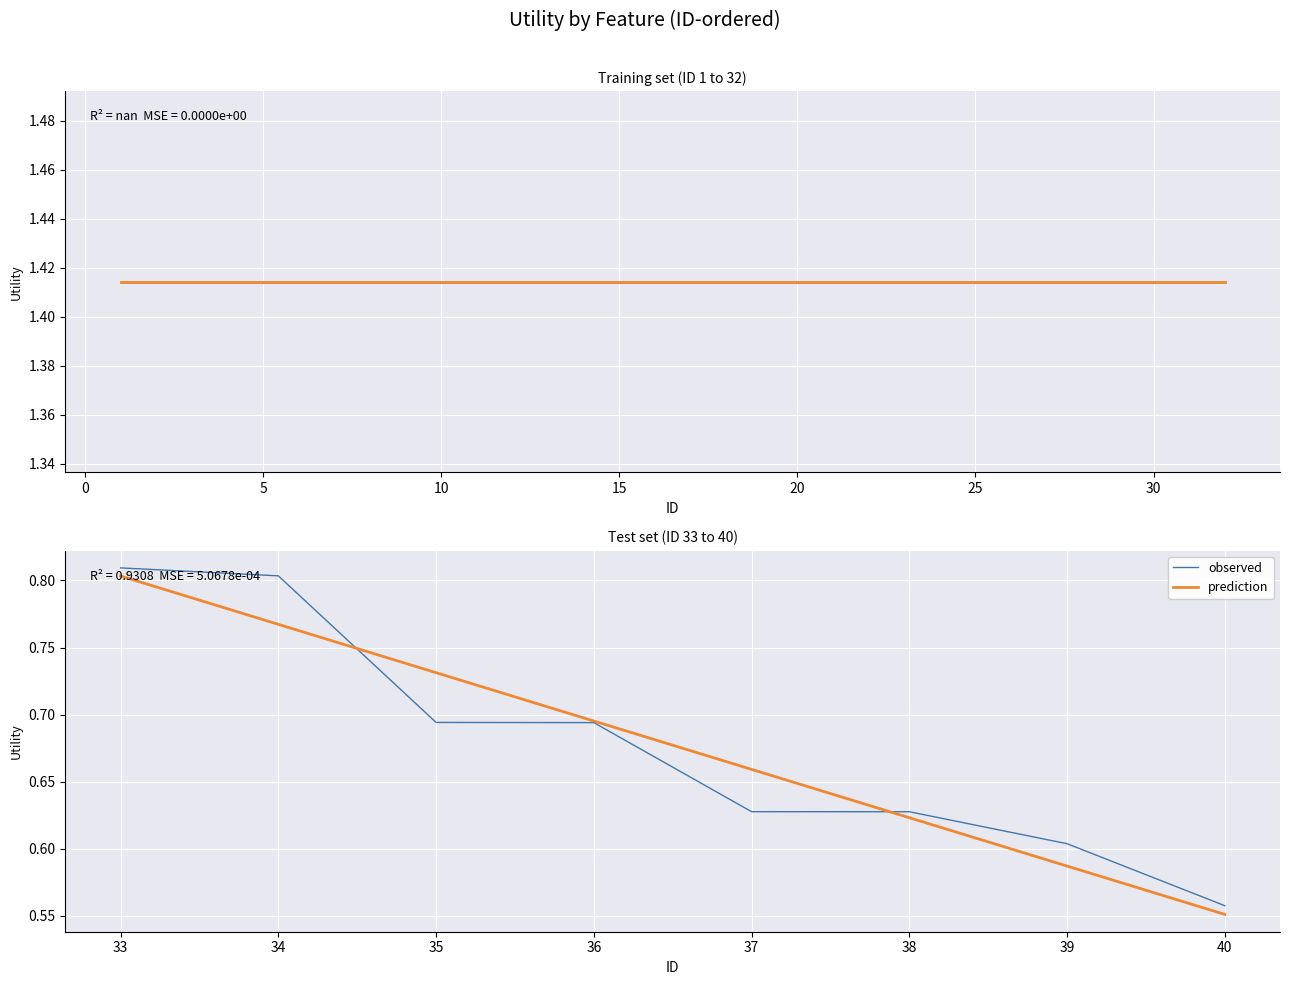

At how many categories does at least one series exceed 0?

8